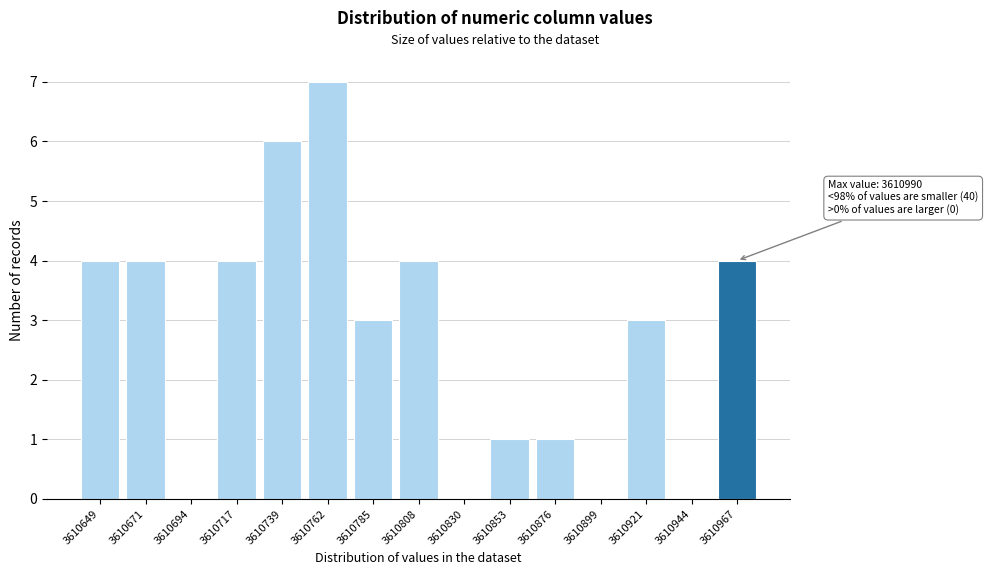

Reading right to left, extract all data points from this chart.

3610967=4	3610944=0	3610921=3	3610899=0	3610876=1	3610853=1	3610830=0	3610808=4	3610785=3	3610762=7	3610739=6	3610717=4	3610694=0	3610671=4	3610649=4